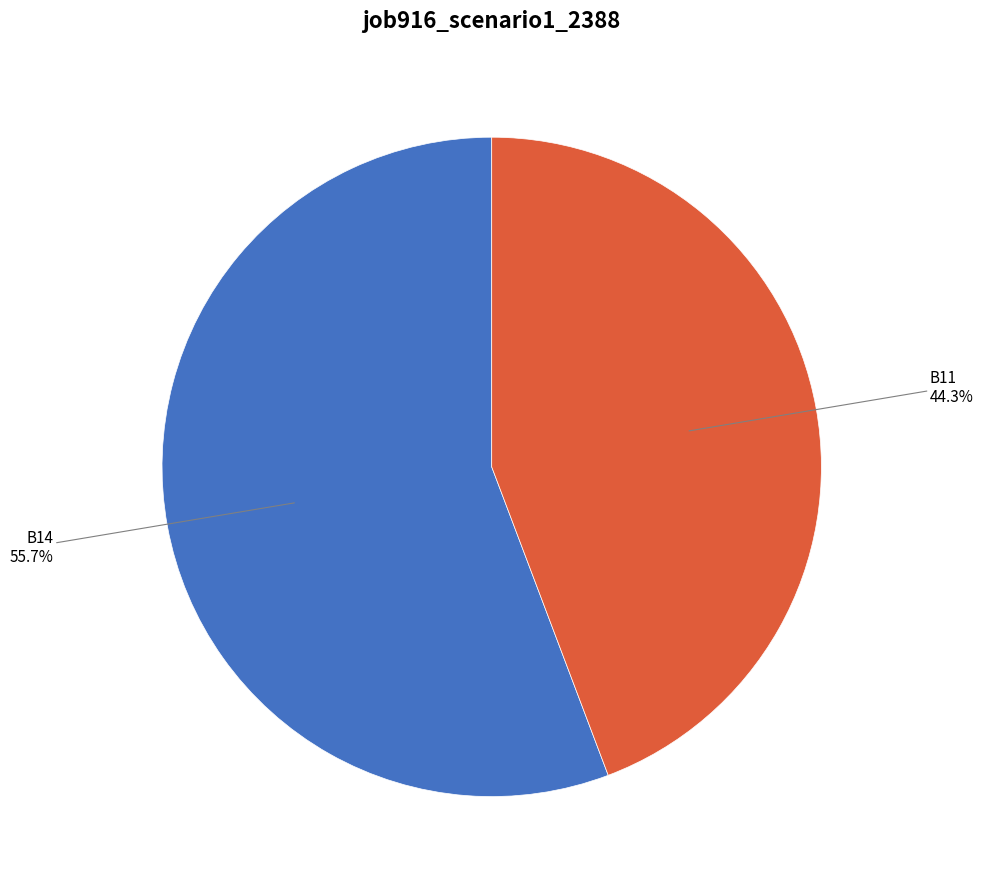

How many segments does this pie chart have?

2